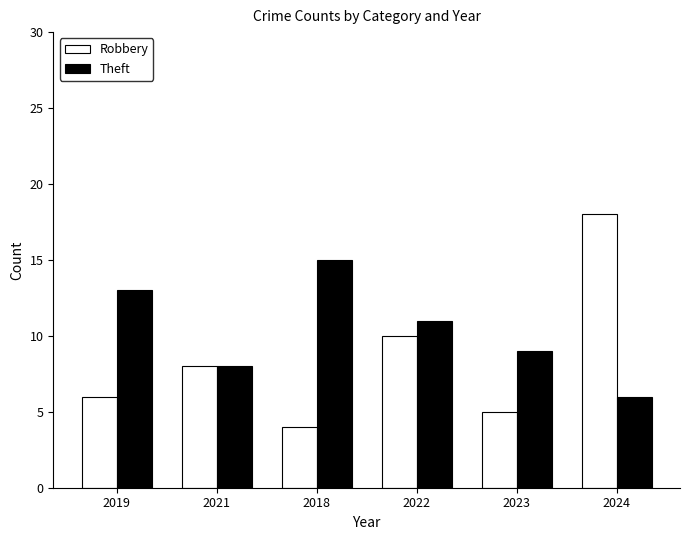

What is the highest value of the Theft series?

15